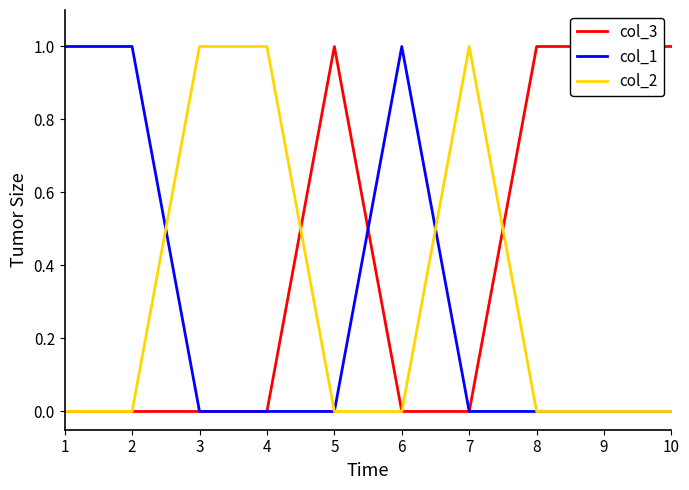

Which series changed the most between 6 and 9?

col_3